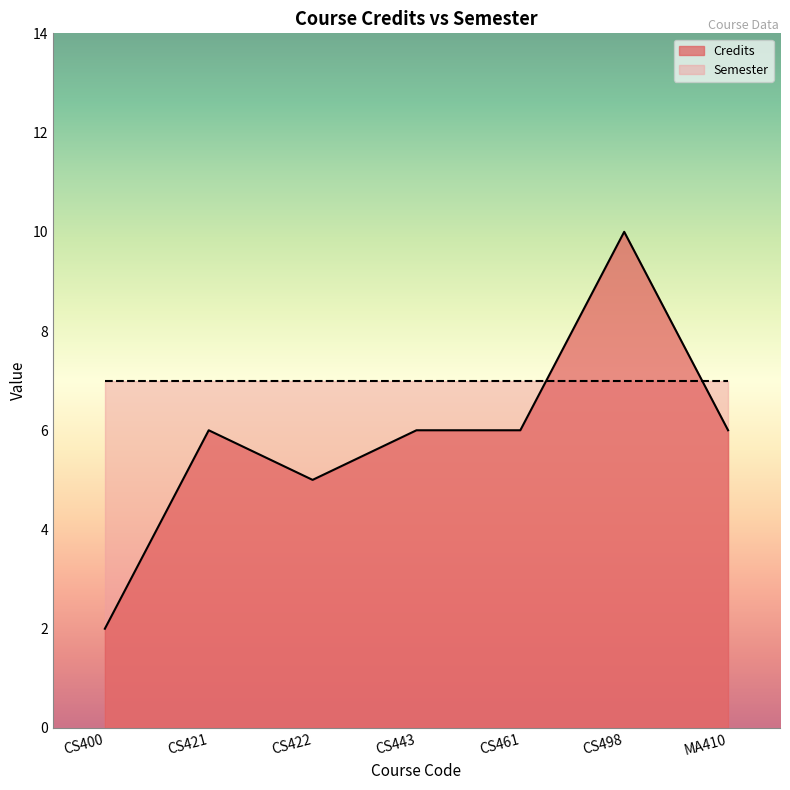

Rank the categories by value from lowest to highest.

CS400, CS422, CS421, CS443, CS461, MA410, CS498